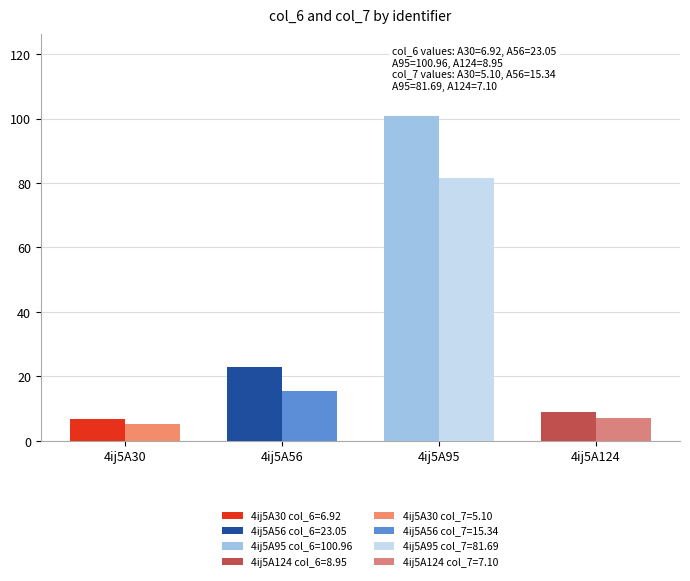

How many bars are there in each group?

2